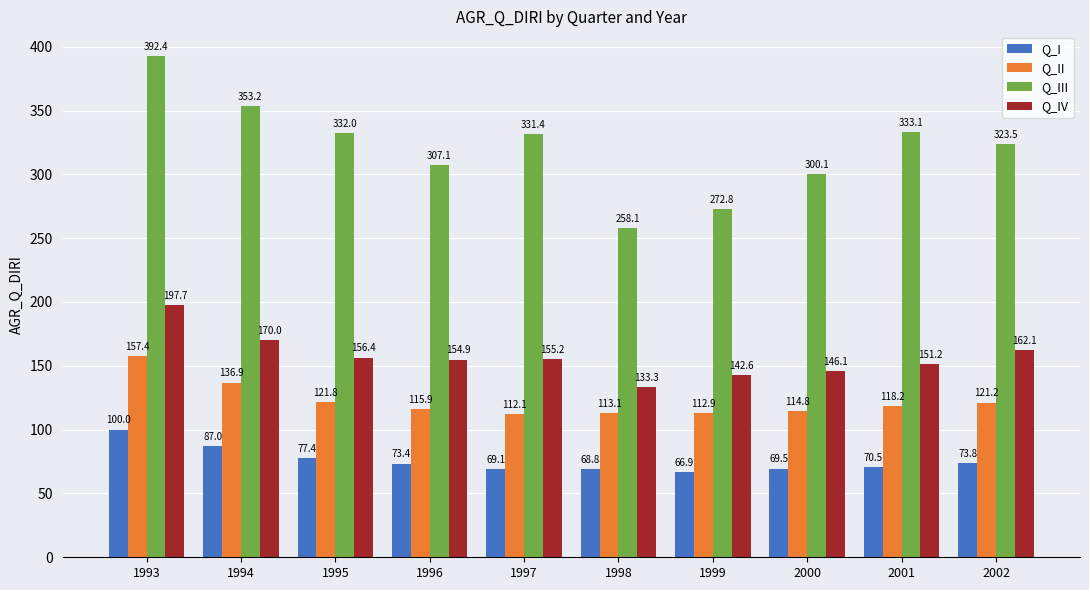

At which label does Q_III first exceed 331?

1993